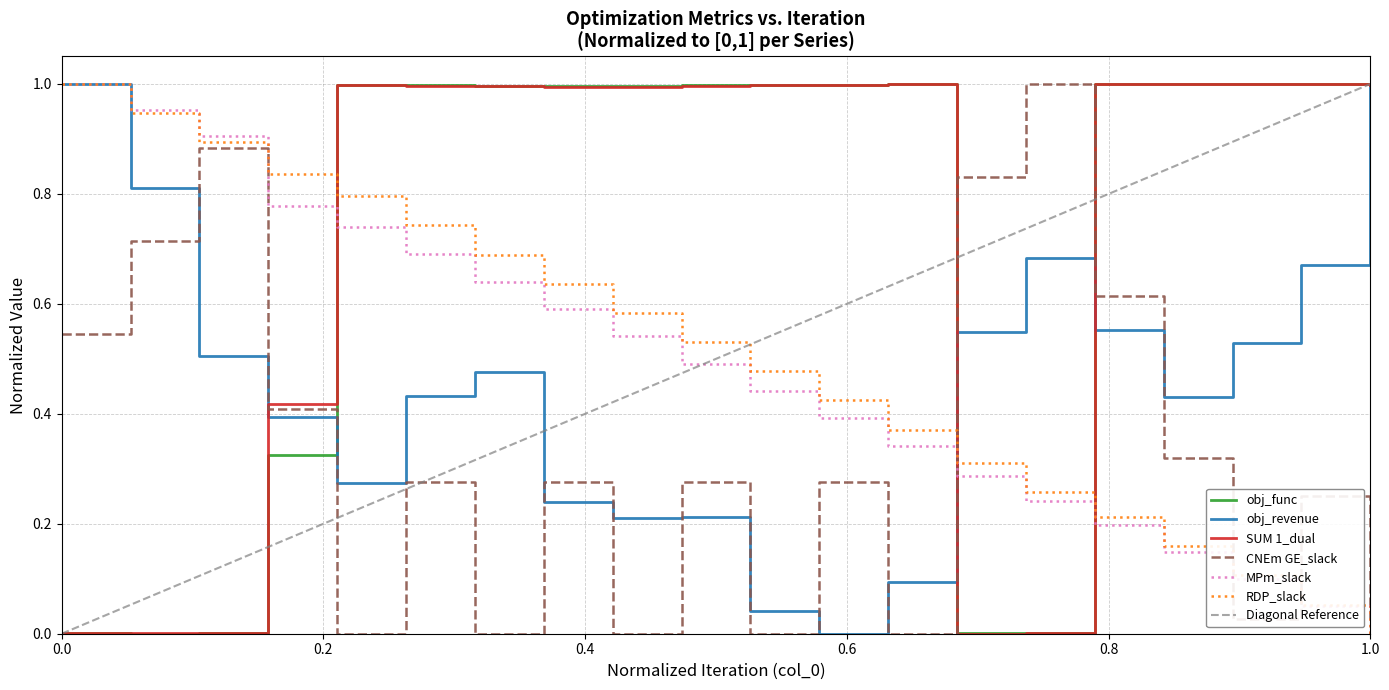

Which series ends up on top after the final intersection of RDP_slack and SUM 1_dual?

SUM 1_dual